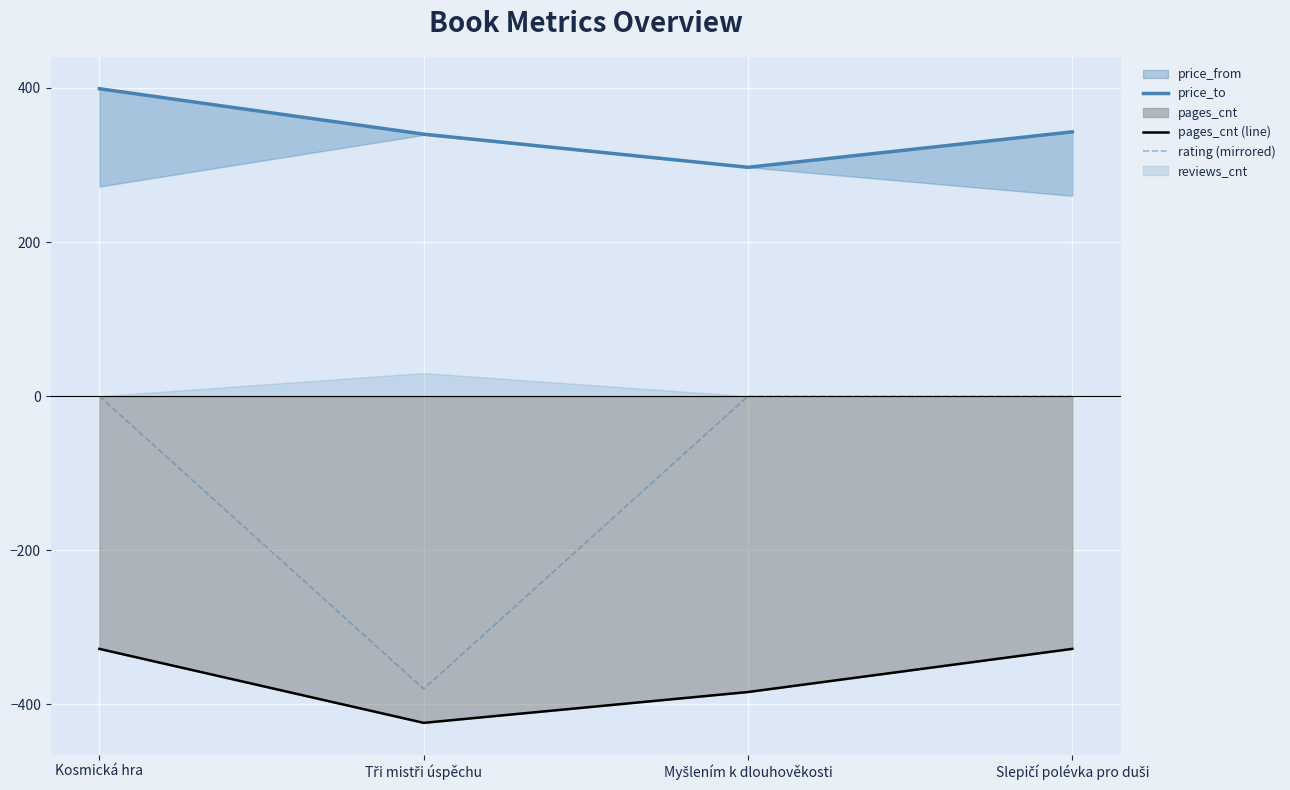

Read the price_to value at Tři mistři úspěchu.

340